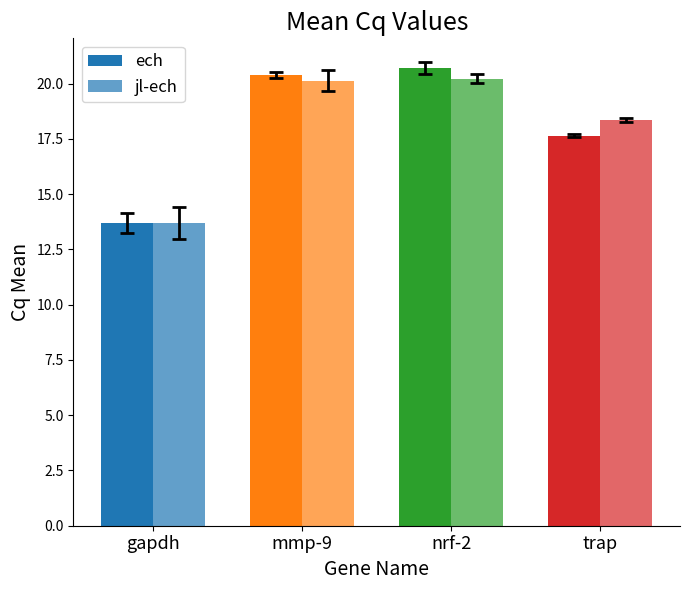

How many data points does each series have?

4